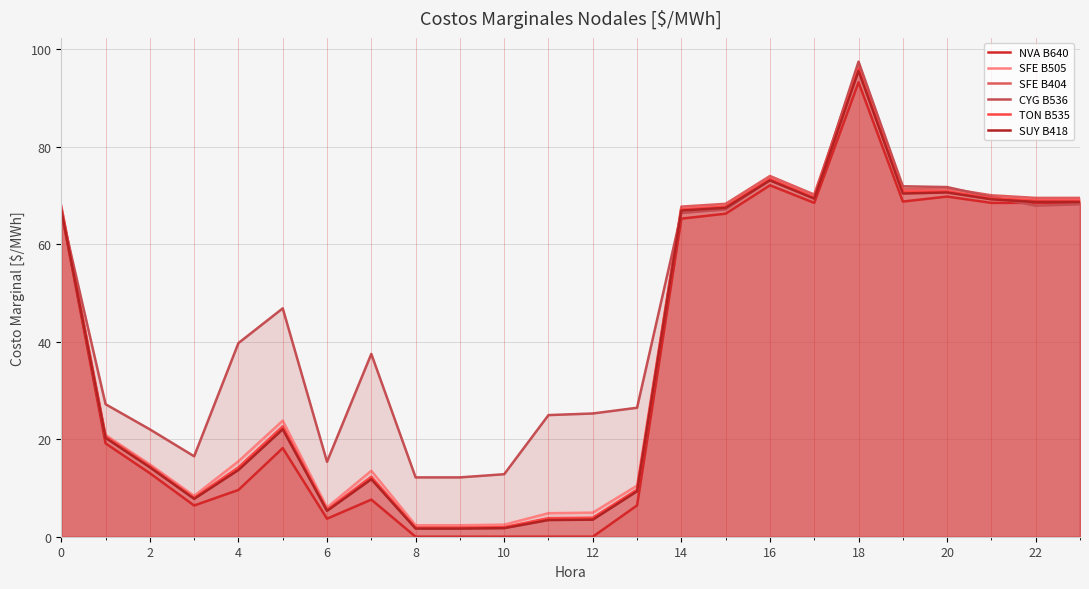

True or false: CYG B536 and SFE B404 intersect in this chart.

True